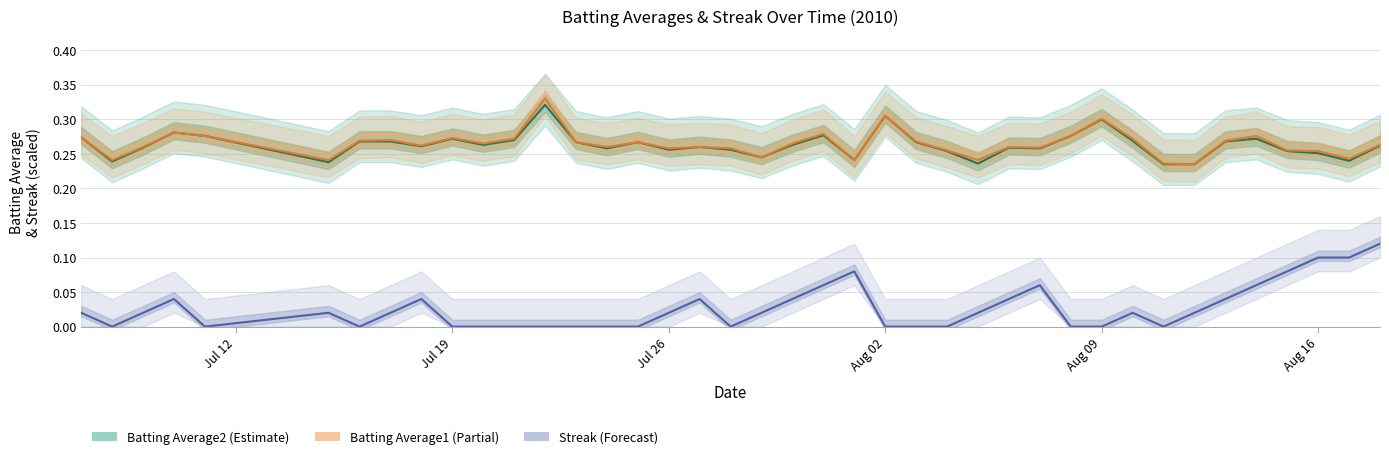

Reading left to right, what are all the values shown in this chart?

Batting Average2: 0.3	0.2	0.3	0.3	0.3	0.2	0.3	0.3	0.3	0.3	0.3	0.3	0.3	0.3	0.3	0.3	0.3	0.3	0.3	0.2	0.3	0.3	0.2	0.3	0.3	0.3	0.2	0.3	0.3	0.3	0.3	0.3	0.2	0.2	0.3	0.3	0.3	0.3	0.2	0.3
Batting Average1: 0.3	0.2	0.3	0.3	0.3	0.2	0.3	0.3	0.3	0.3	0.3	0.3	0.3	0.3	0.3	0.3	0.3	0.3	0.3	0.2	0.3	0.3	0.2	0.3	0.3	0.3	0.2	0.3	0.3	0.3	0.3	0.3	0.2	0.2	0.3	0.3	0.3	0.3	0.2	0.3
Streak (scaled): 0.0	0.0	0.0	0.0	0.0	0.0	0.0	0.0	0.0	0.0	0.0	0.0	0.0	0.0	0.0	0.0	0.0	0.0	0.0	0.0	0.0	0.1	0.1	0.0	0.0	0.0	0.0	0.0	0.1	0.0	0.0	0.0	0.0	0.0	0.0	0.1	0.1	0.1	0.1	0.1